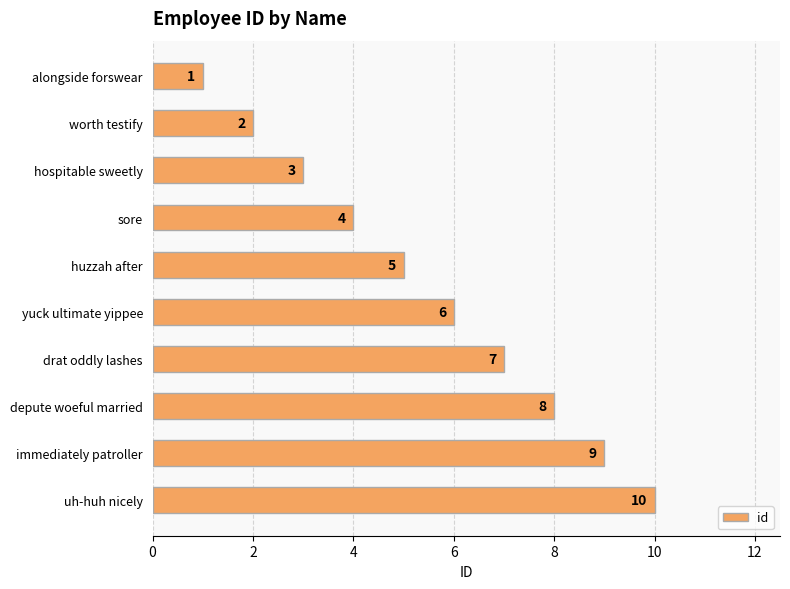

What is the average value?

6